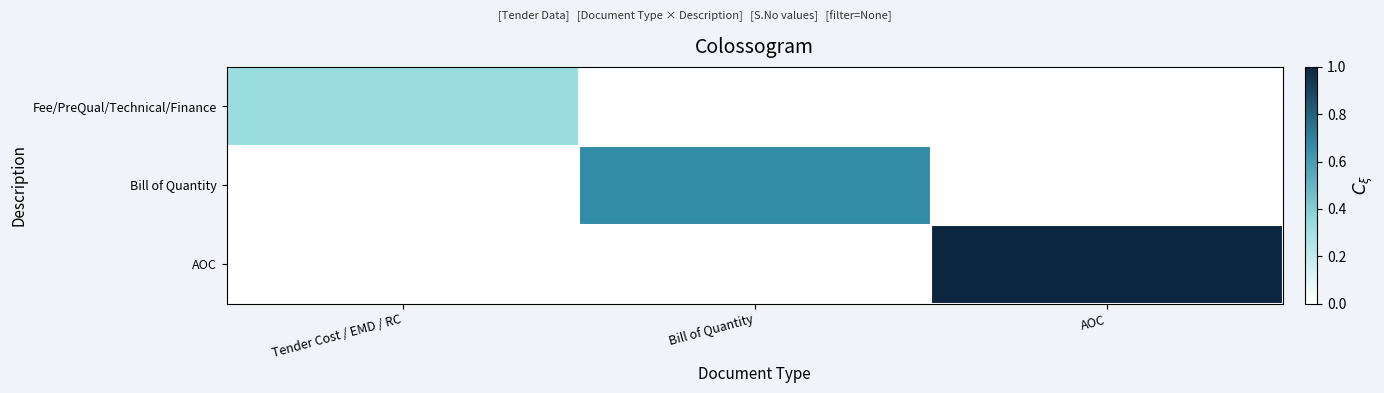

What is the difference between the highest and lowest values at AOC?

1.0